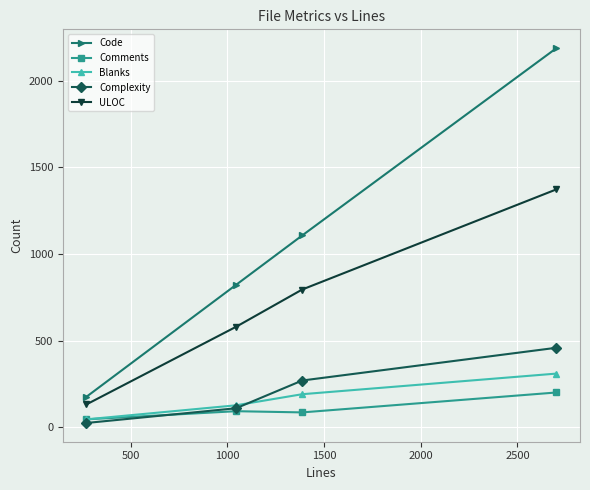

How many lines are shown in the chart?

5